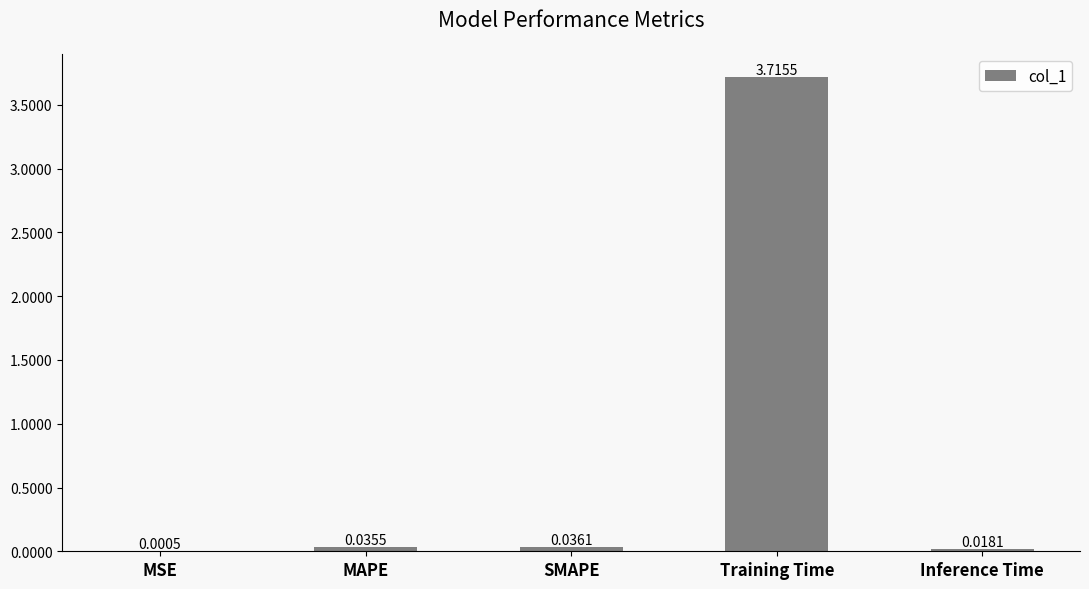

What is the sum of all values?

3.8